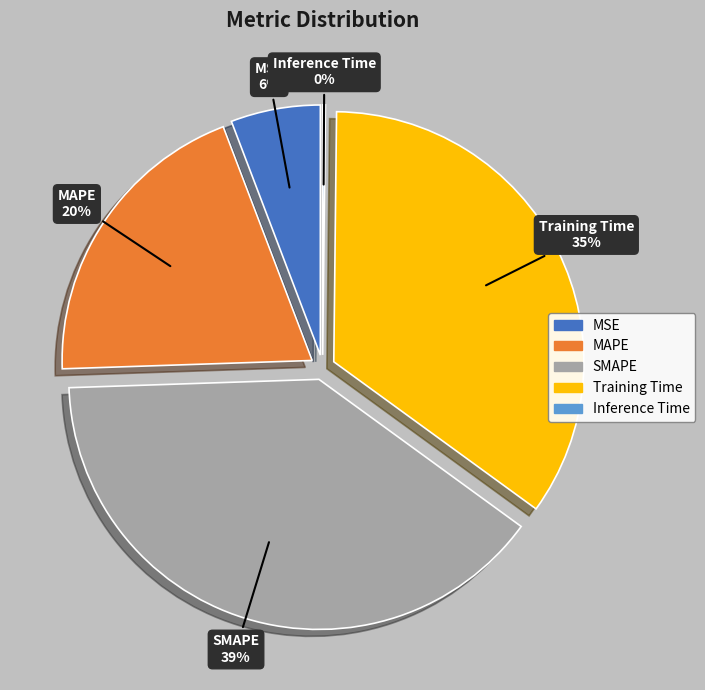

Does MAPE account for over 50% of the chart?

No